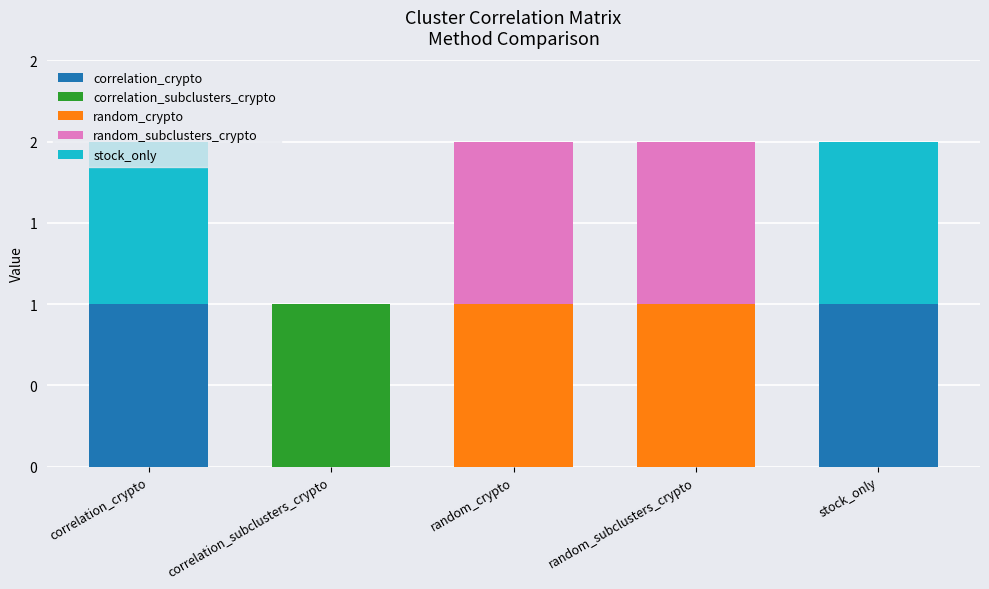

What is the label of the 2nd bar from the right?

random_subclusters_crypto